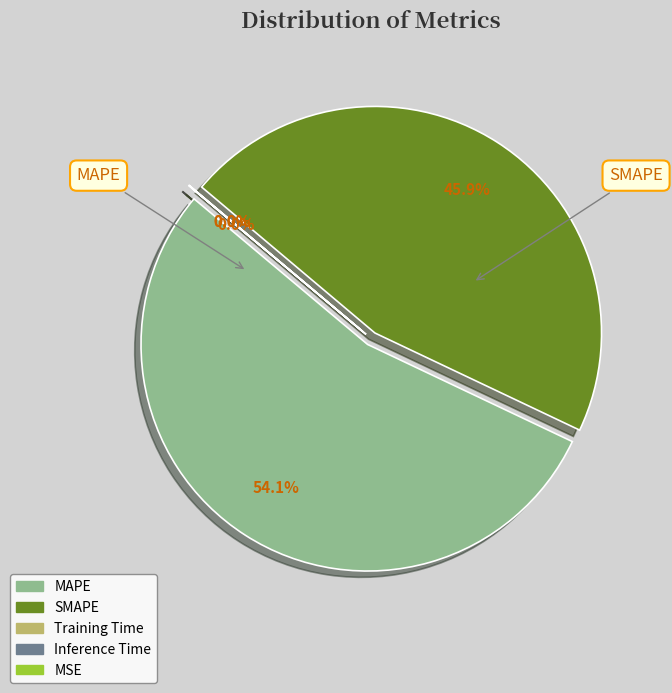

Rank the categories by value from lowest to highest.

MSE, Training Time, Inference Time, SMAPE, MAPE